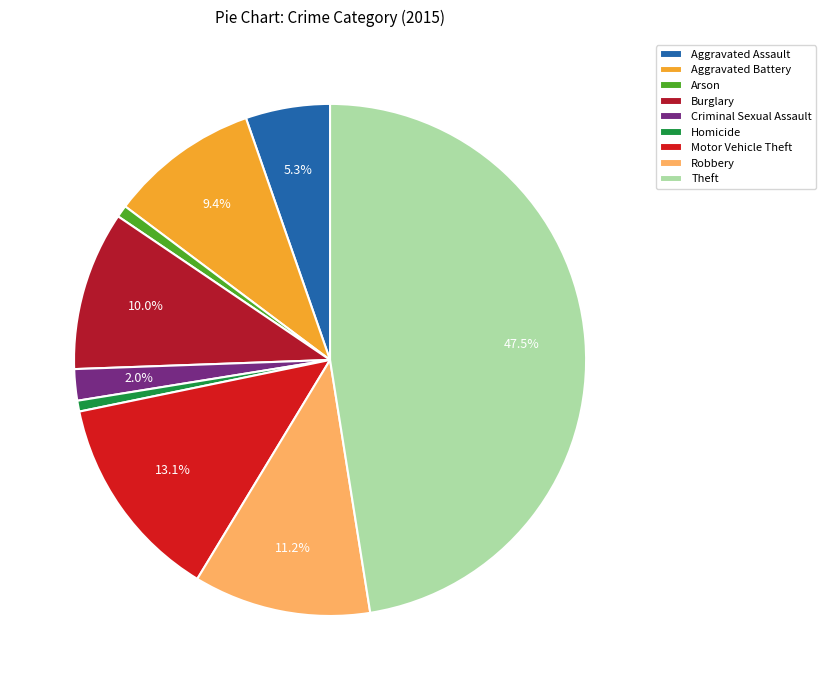

To the nearest percent, what is the average slice percentage?

11%